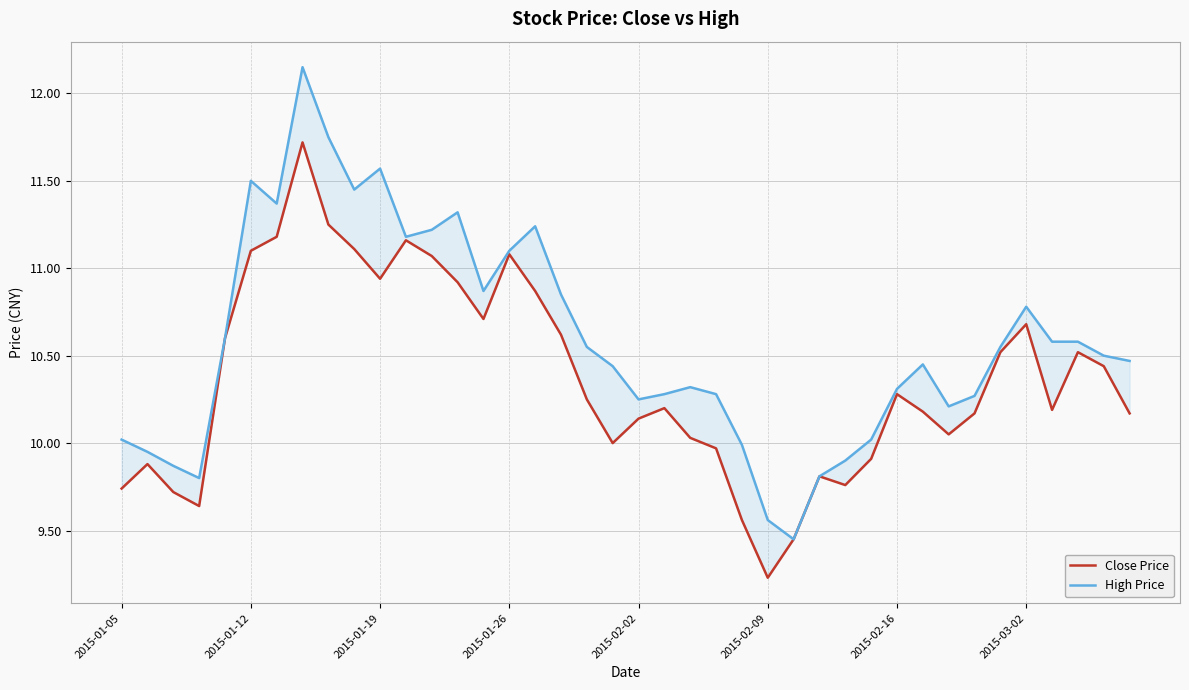

How many categories are shown in the chart?

40